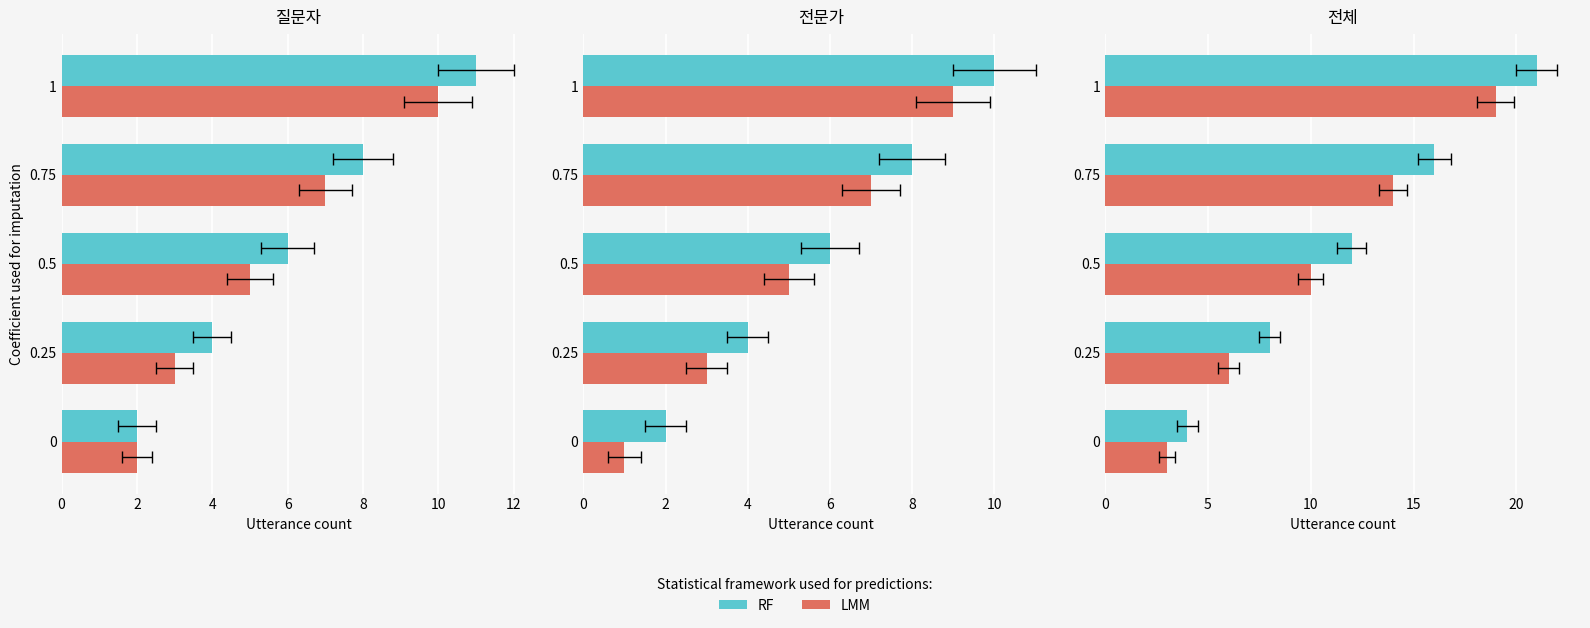

What is the value of the LMM bar at the 5th from the left?

19